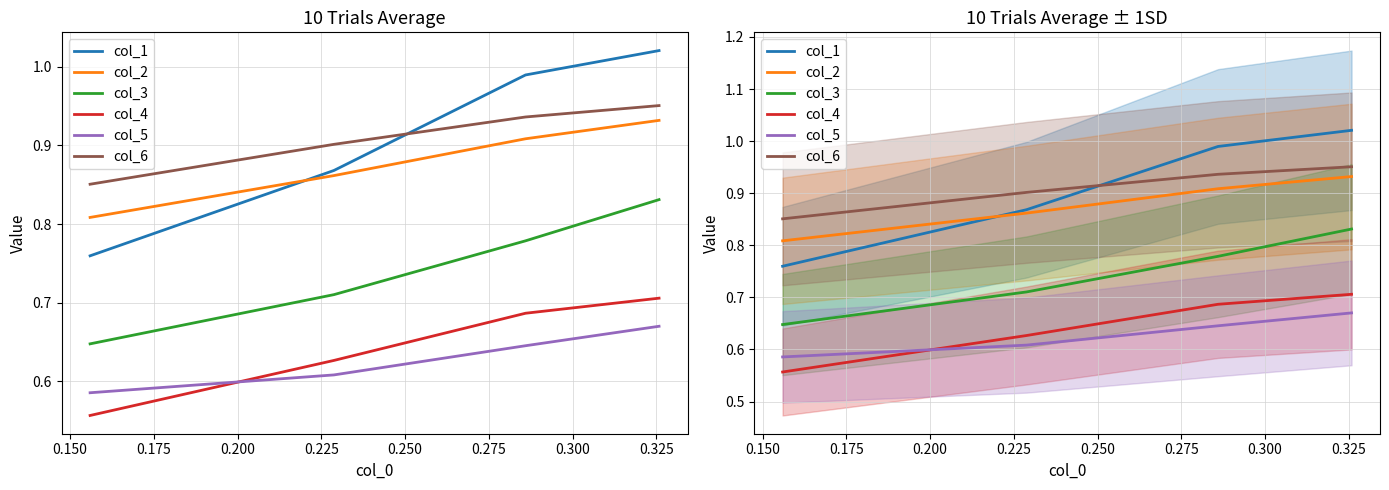

Is it true that col_1 equals 1.3 at 0.150?

False